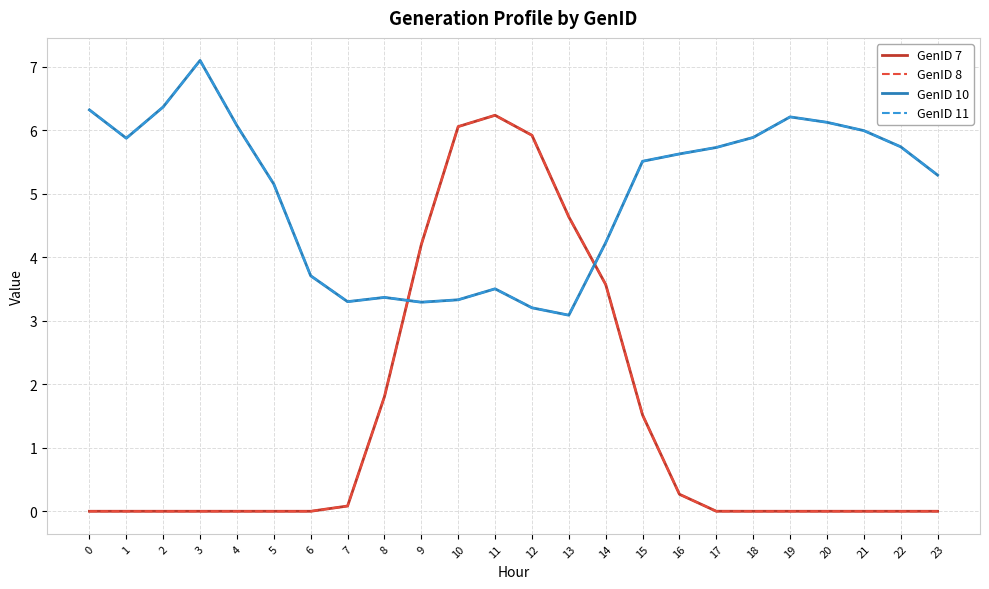

Does the chart have visible grid lines?

Yes